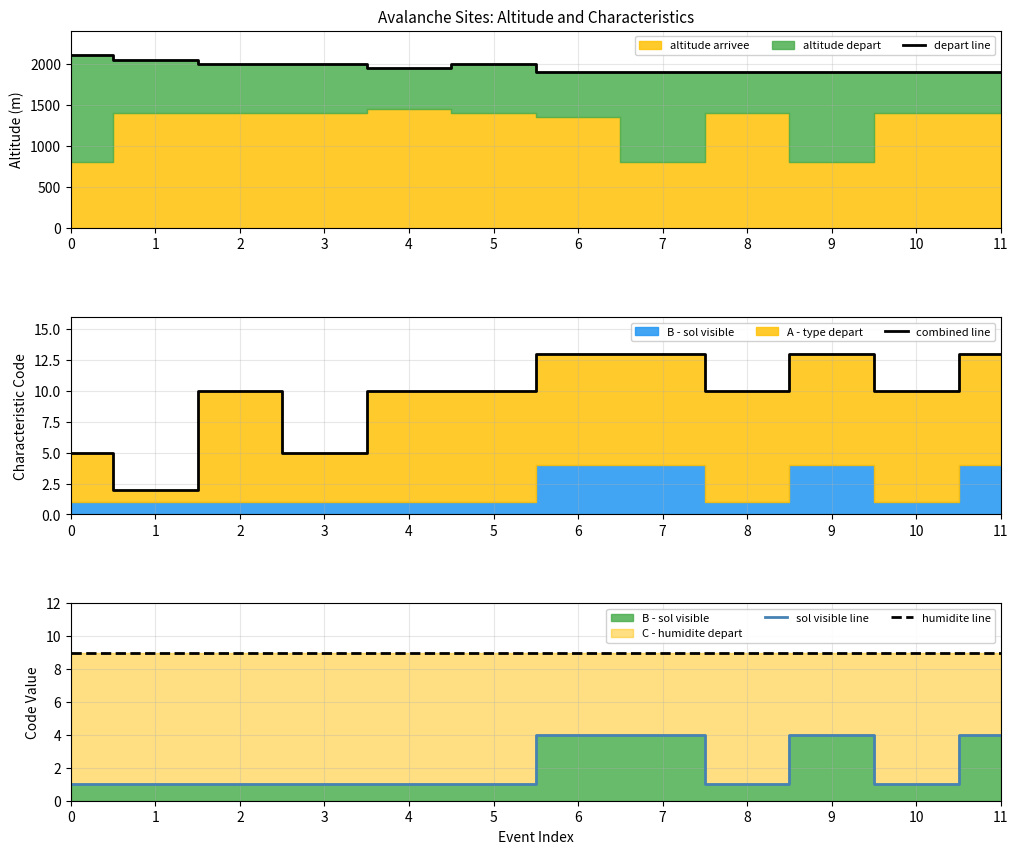

The value of combined line at 11 is 22. True or false?

False